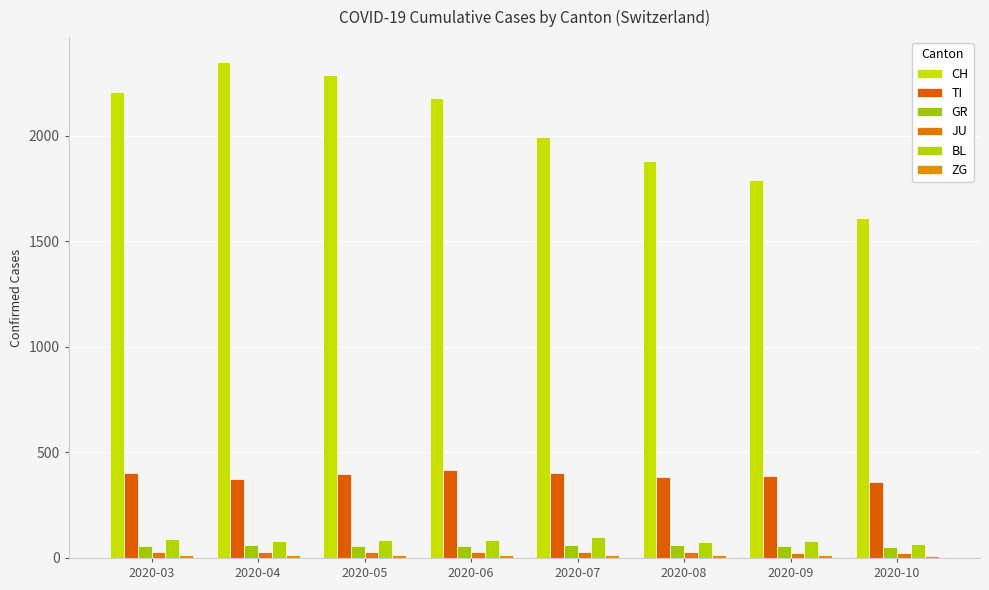

Count the number of data series in this chart.

6